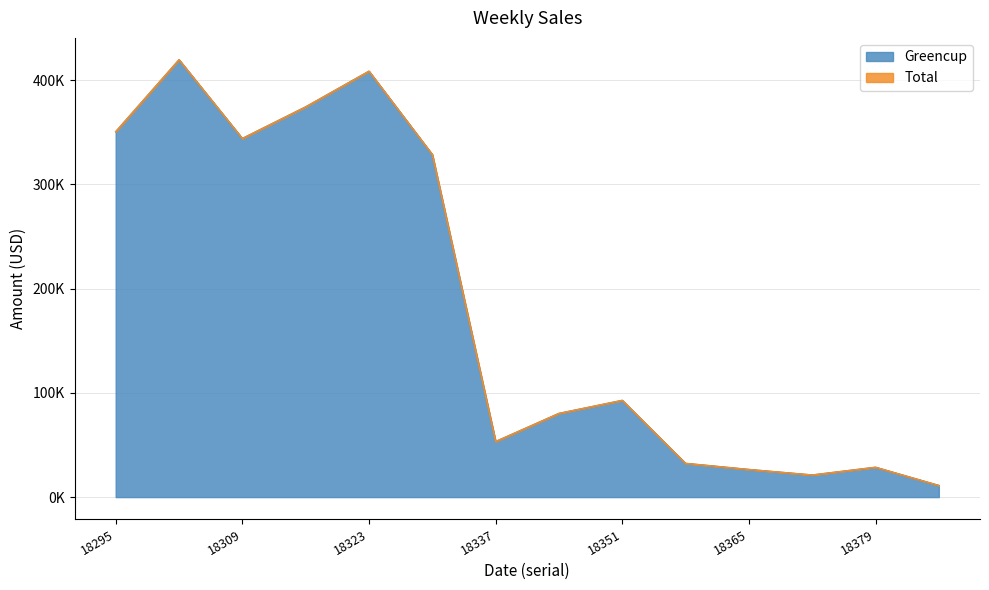

What is the value of the Total point at the 2nd from the left?

419448.0